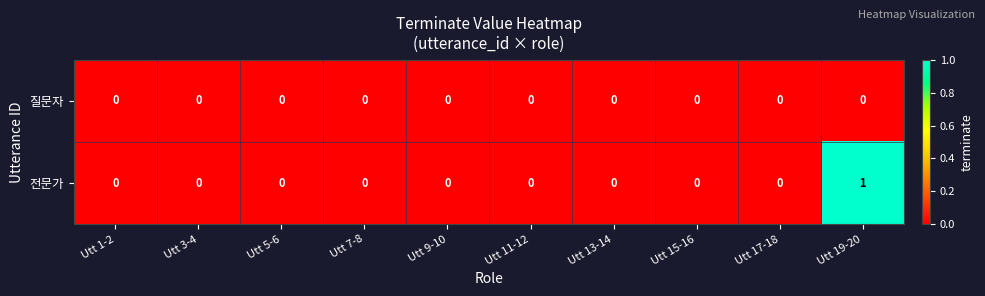

Rank the series by their average value, from highest to lowest.

전문가, 질문자